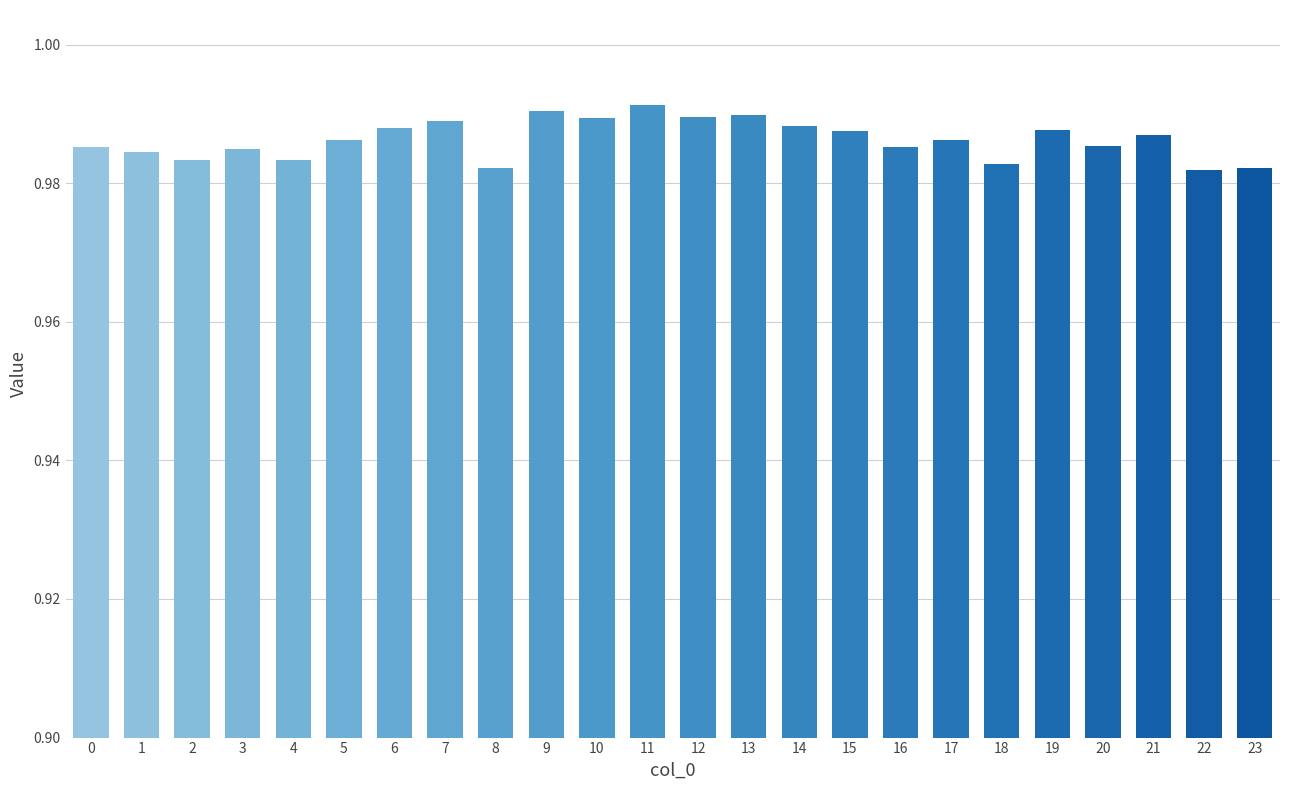

Is it true that the value at 7 is 1.7?

False